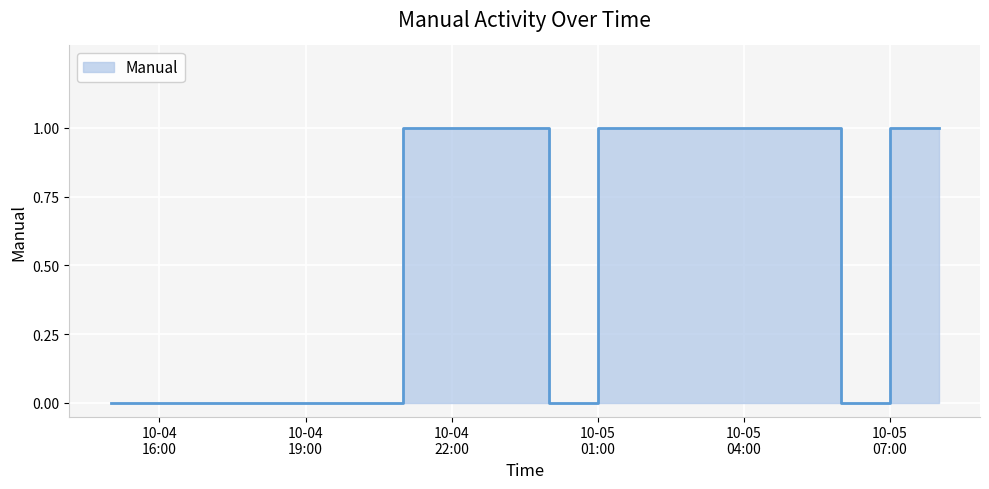

Between 2010-10-05 03:00:00 and 2010-10-04 16:00:00, which is larger?

2010-10-05 03:00:00